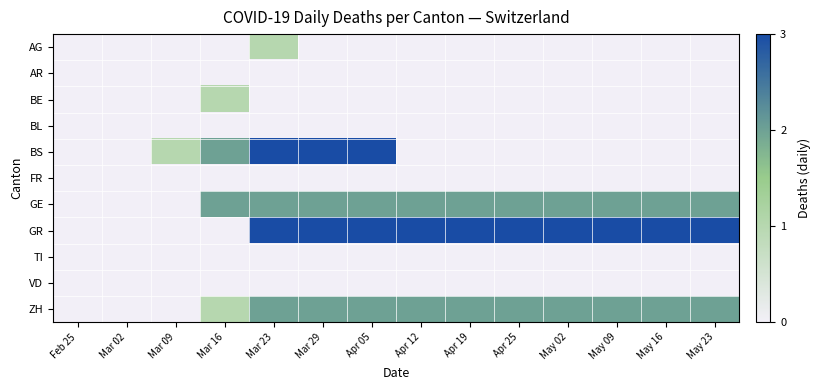

Reading left to right, what are all the values shown in this chart?

AG: Feb 25=0	Mar 02=0	Mar 09=0	Mar 16=0	Mar 23=1	Mar 29=0	Apr 05=0	Apr 12=0	Apr 19=0	Apr 25=0	May 02=0	May 09=0	May 16=0	May 23=0
AR: Feb 25=0	Mar 02=0	Mar 09=0	Mar 16=0	Mar 23=0	Mar 29=0	Apr 05=0	Apr 12=0	Apr 19=0	Apr 25=0	May 02=0	May 09=0	May 16=0	May 23=0
BE: Feb 25=0	Mar 02=0	Mar 09=0	Mar 16=1	Mar 23=0	Mar 29=0	Apr 05=0	Apr 12=0	Apr 19=0	Apr 25=0	May 02=0	May 09=0	May 16=0	May 23=0
BL: Feb 25=0	Mar 02=0	Mar 09=0	Mar 16=0	Mar 23=0	Mar 29=0	Apr 05=0	Apr 12=0	Apr 19=0	Apr 25=0	May 02=0	May 09=0	May 16=0	May 23=0
BS: Feb 25=0	Mar 02=0	Mar 09=1	Mar 16=2	Mar 23=3	Mar 29=3	Apr 05=3	Apr 12=0	Apr 19=0	Apr 25=0	May 02=0	May 09=0	May 16=0	May 23=0
FR: Feb 25=0	Mar 02=0	Mar 09=0	Mar 16=0	Mar 23=0	Mar 29=0	Apr 05=0	Apr 12=0	Apr 19=0	Apr 25=0	May 02=0	May 09=0	May 16=0	May 23=0
GE: Feb 25=0	Mar 02=0	Mar 09=0	Mar 16=2	Mar 23=2	Mar 29=2	Apr 05=2	Apr 12=2	Apr 19=2	Apr 25=2	May 02=2	May 09=2	May 16=2	May 23=2
GR: Feb 25=0	Mar 02=0	Mar 09=0	Mar 16=0	Mar 23=4	Mar 29=4	Apr 05=4	Apr 12=4	Apr 19=4	Apr 25=4	May 02=4	May 09=4	May 16=4	May 23=4
TI: Feb 25=0	Mar 02=0	Mar 09=0	Mar 16=0	Mar 23=0	Mar 29=0	Apr 05=0	Apr 12=0	Apr 19=0	Apr 25=0	May 02=0	May 09=0	May 16=0	May 23=0
VD: Feb 25=0	Mar 02=0	Mar 09=0	Mar 16=0	Mar 23=0	Mar 29=0	Apr 05=0	Apr 12=0	Apr 19=0	Apr 25=0	May 02=0	May 09=0	May 16=0	May 23=0
ZH: Feb 25=0	Mar 02=0	Mar 09=0	Mar 16=1	Mar 23=2	Mar 29=2	Apr 05=2	Apr 12=2	Apr 19=2	Apr 25=2	May 02=2	May 09=2	May 16=2	May 23=2